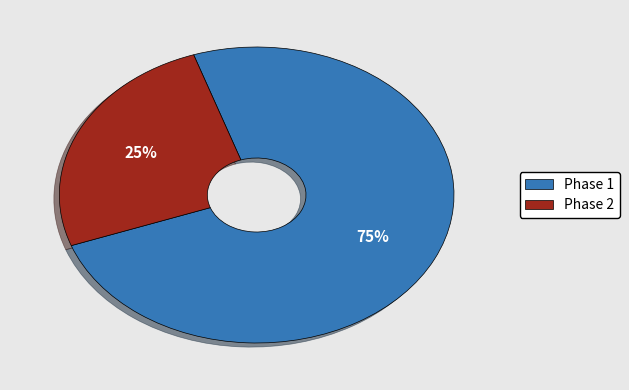

Which category accounts for the majority?

Phase 1